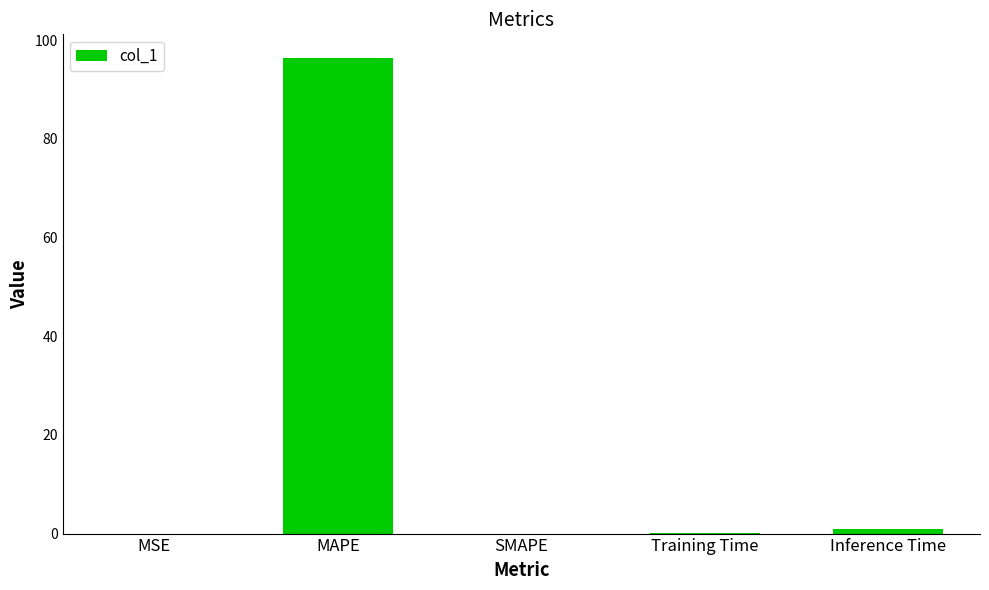

Which has a higher value, MSE or MAPE?

MAPE